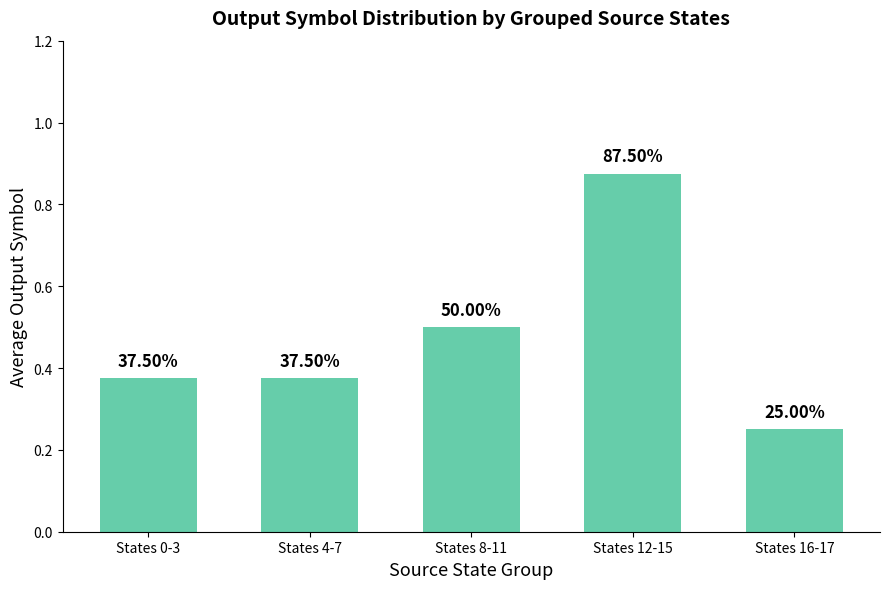

How many bars are there in total?

5